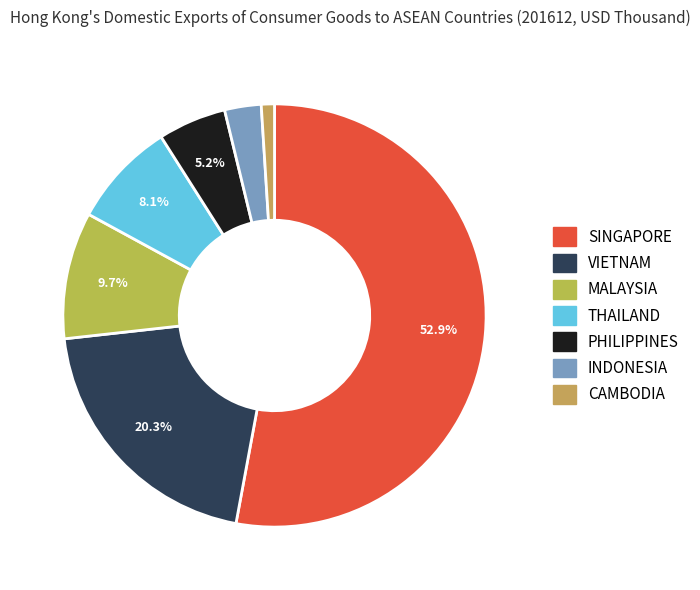

How many segments does this pie chart have?

7